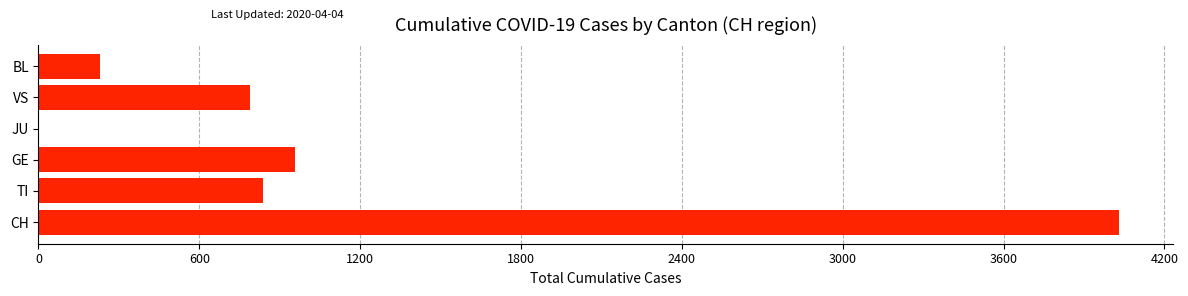

What is the greatest value displayed?

4032